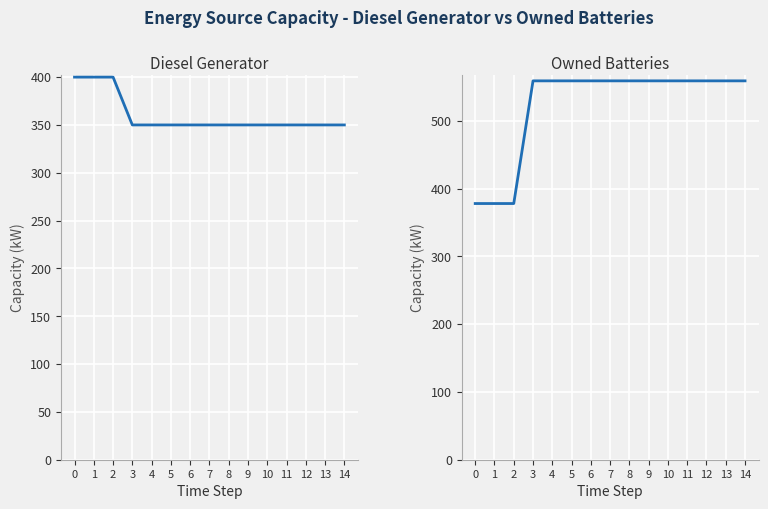

Which series has the largest total across all categories?

Owned Batteries